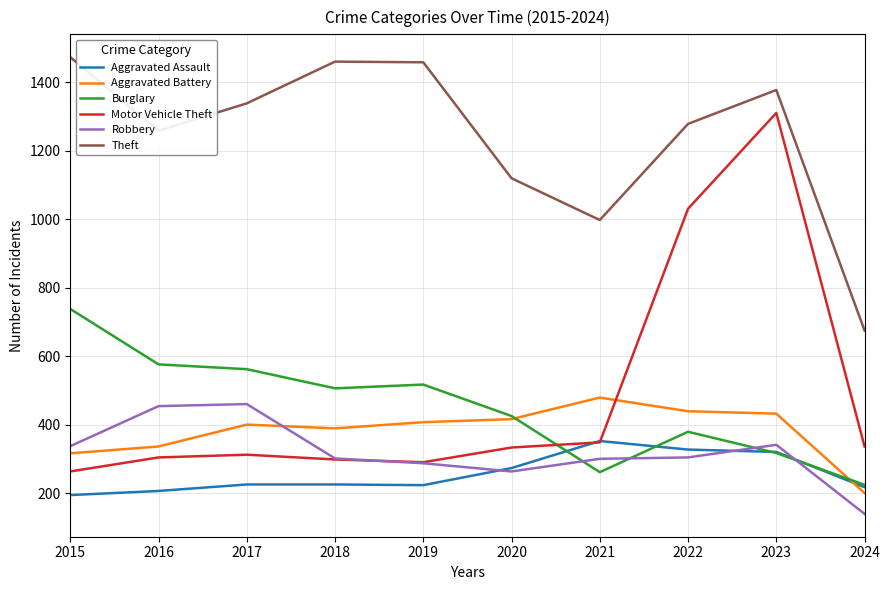

After their last crossing, which series has the higher values: Motor Vehicle Theft or Burglary?

Motor Vehicle Theft